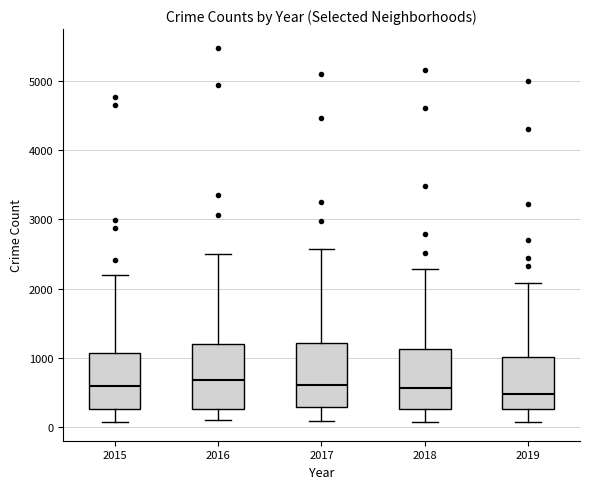

Reading left to right, transcribe this box plot: for each box, give where its median line is, the range the box spans, and where its two whiskers end, as read against the y-axis. The values are not printed on the chart, so give them approximately, as read against the axis.

2015: median 600, box 300 to 1100, whiskers 100 to 2200
2016: median 700, box 300 to 1200, whiskers 100 to 2500
2017: median 600, box 300 to 1200, whiskers 100 to 2600
2018: median 600, box 300 to 1100, whiskers 100 to 2300
2019: median 500, box 300 to 1000, whiskers 100 to 2100